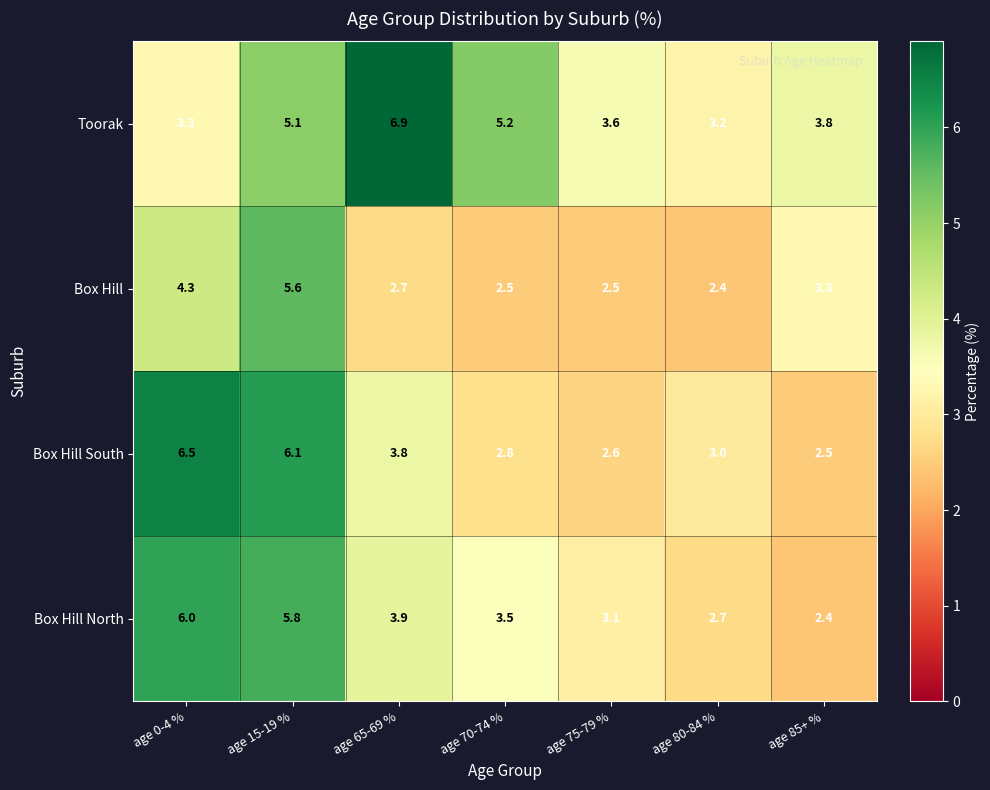

Reading left to right, extract all data points from this chart.

Toorak: 3.3	5.1	6.9	5.2	3.6	3.2	3.8
Box Hill: 4.3	5.6	2.7	2.5	2.5	2.4	3.3
Box Hill South: 6.5	6.1	3.8	2.8	2.6	3.0	2.5
Box Hill North: 6.0	5.8	3.9	3.5	3.1	2.7	2.4